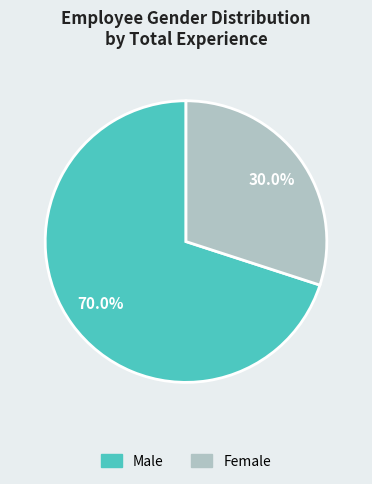

To the nearest percent, what is the difference between the Female and Male slice percentages?

40%